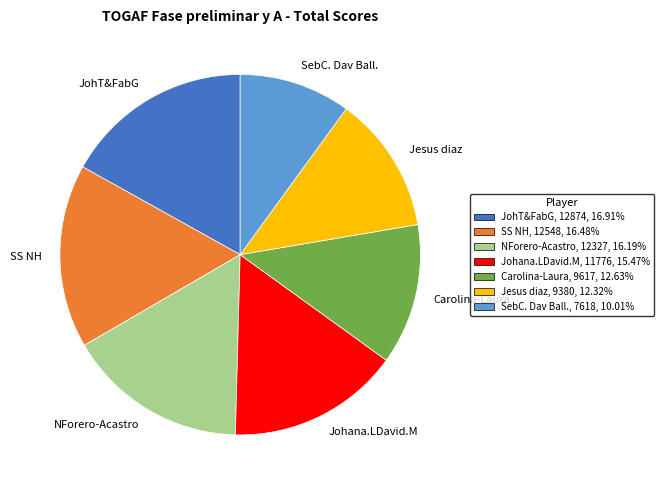

How many segments does this pie chart have?

7